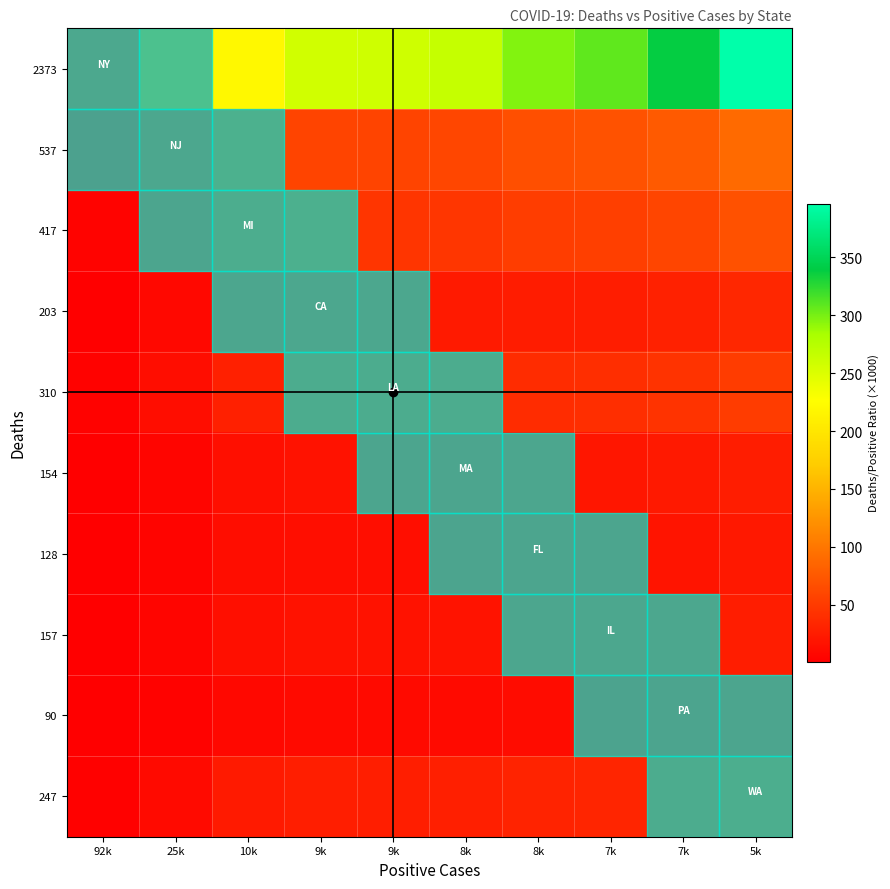

Which series has the largest total across all categories?

2373